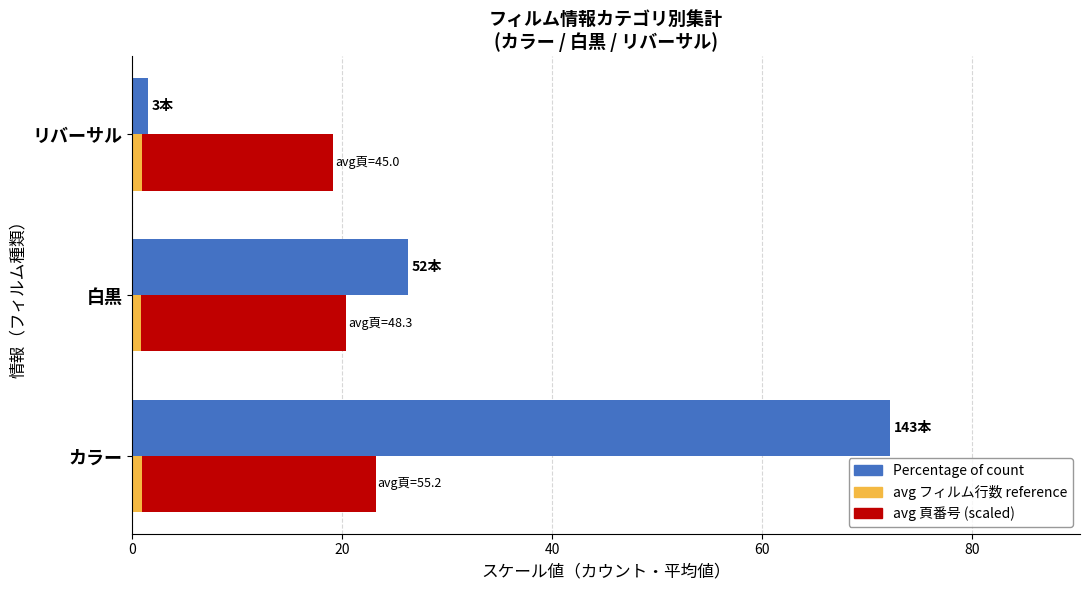

Reading right to left, extract all data points from this chart.

Percentage of count: 1.5	26.3	72.2
avg フィルム行数 reference: 0.9	0.8	0.9
avg 頁番号 (scaled): 18.2	19.5	22.3